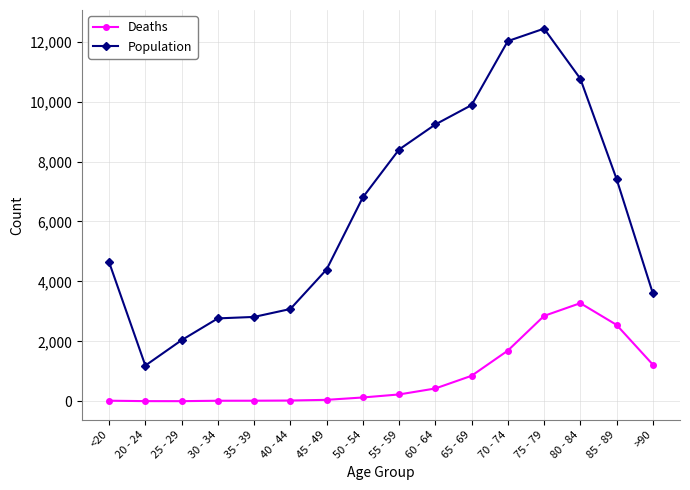

At how many categories does at least one series exceed 10865?

2